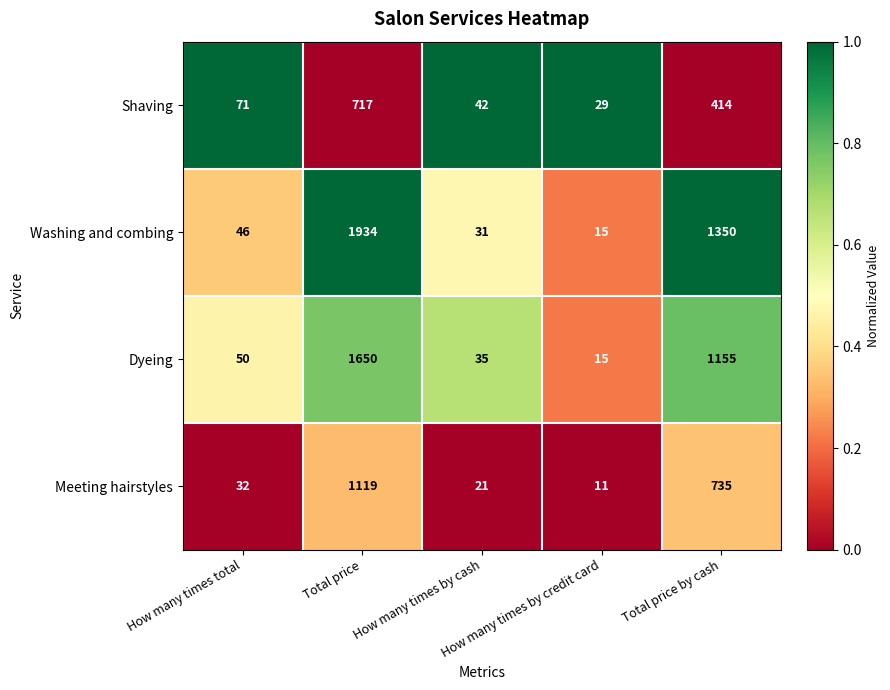

What is the total value across all series at How many times total?

199